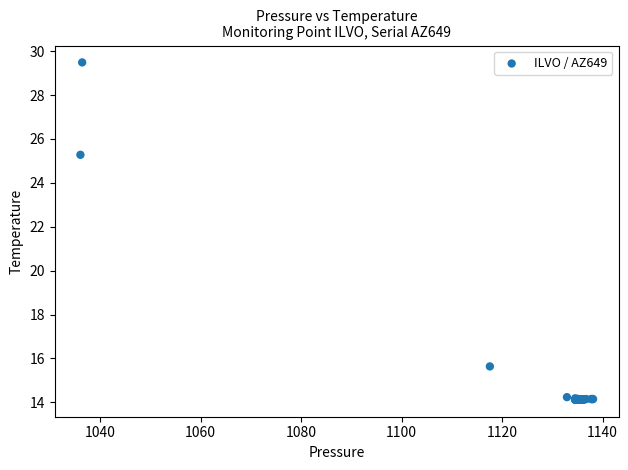

What Y value in the scatter plot is closest to 21?

25.3